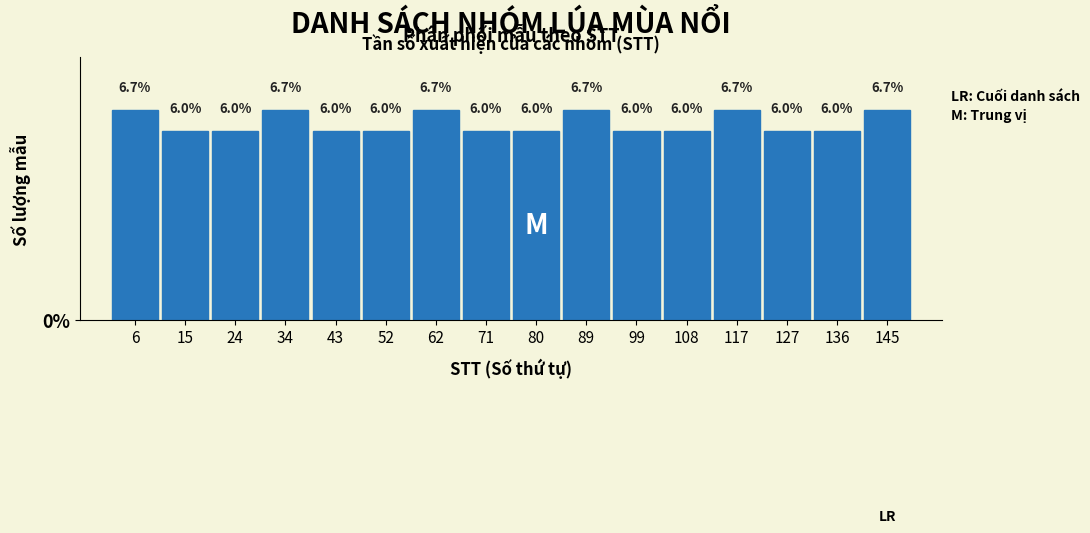

Reading left to right, list every bar in this chart as the range it spans on the x-axis followed by its height. The bar edges are not printed on the chart, so give them approximately, as read against the axis.

1 to 10: 6.7
10 to 20: 6.0
20 to 29: 6.0
29 to 38: 6.7
38 to 48: 6.0
48 to 57: 6.0
57 to 66: 6.7
66 to 76: 6.0
76 to 85: 6.0
85 to 94: 6.7
94 to 103: 6.0
103 to 113: 6.0
113 to 122: 6.7
122 to 131: 6.0
131 to 141: 6.0
141 to 150: 6.7